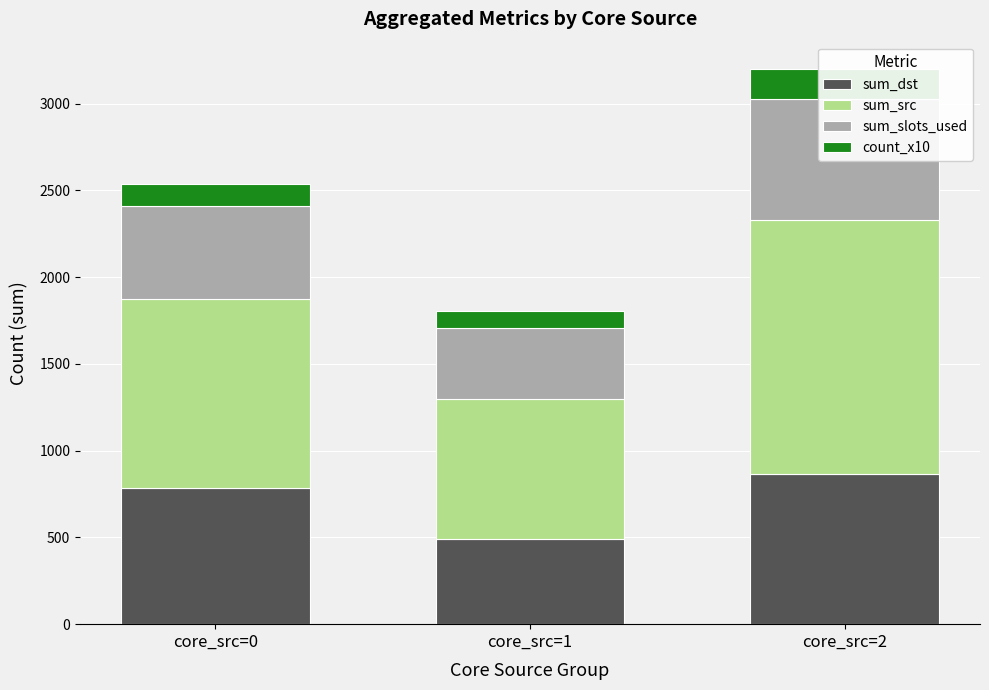

The value of sum_dst at core_src=1 is 225. True or false?

False